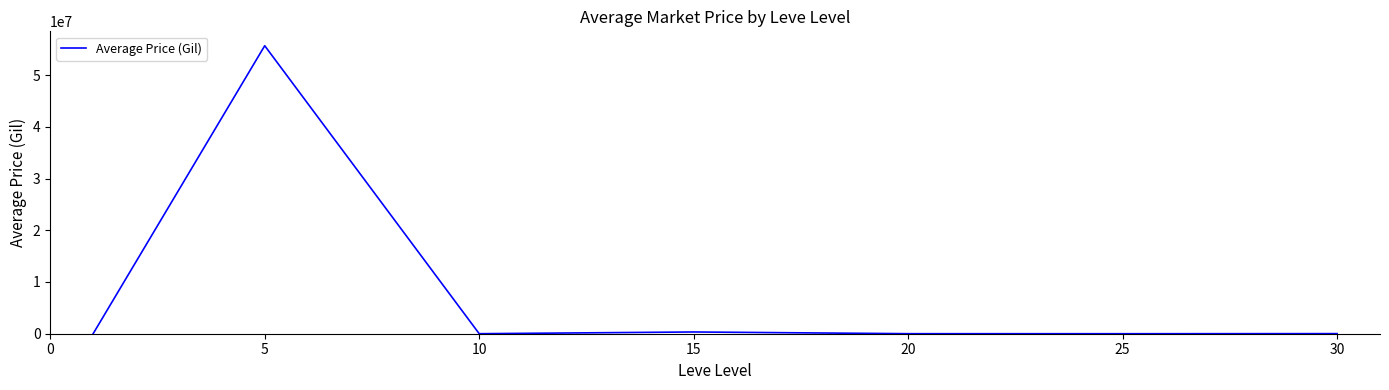

How many values are below 7501?

3